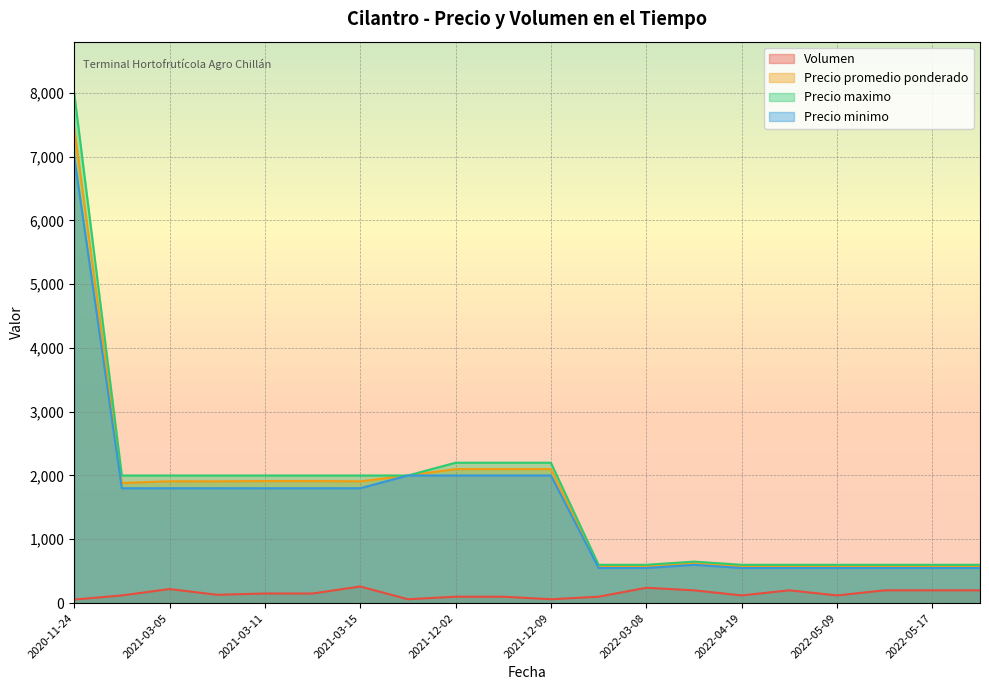

What is the difference between the Volumen values at 2022-03-08 and 2021-03-15?

20